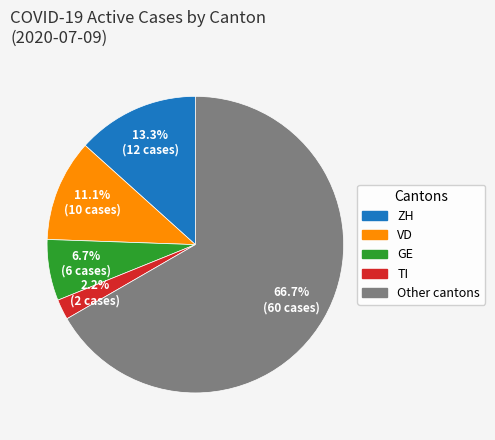

Is there any slice that represents more than half of the pie?

Yes